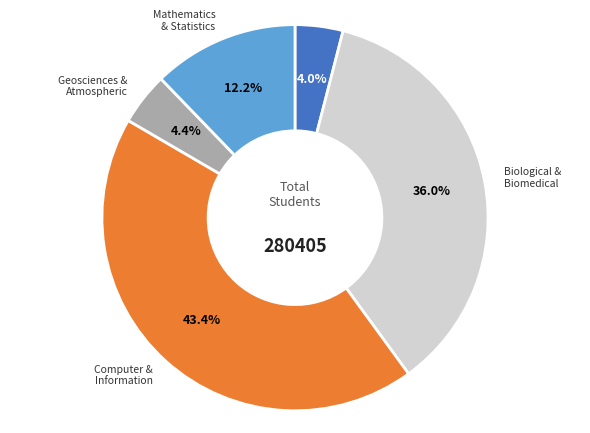

Does any single category account for the majority?

No